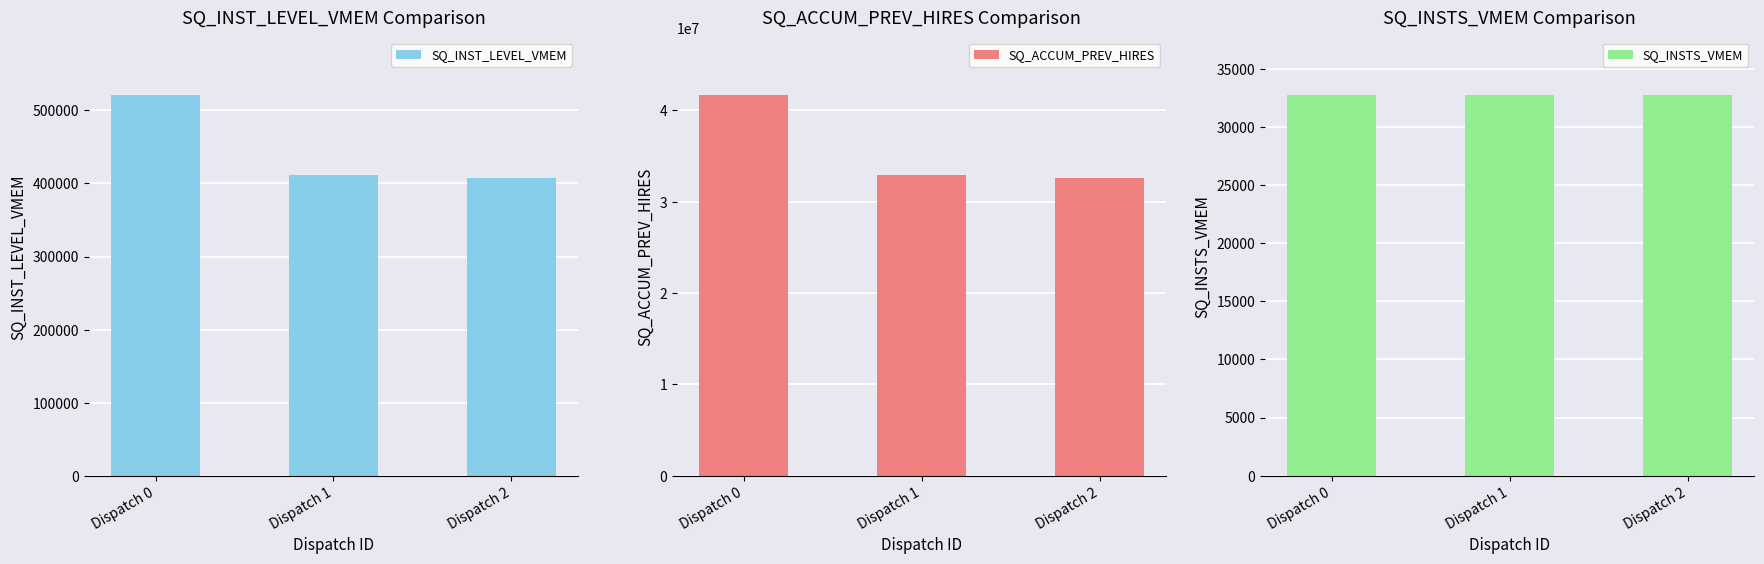

How many data points does each series have?

3